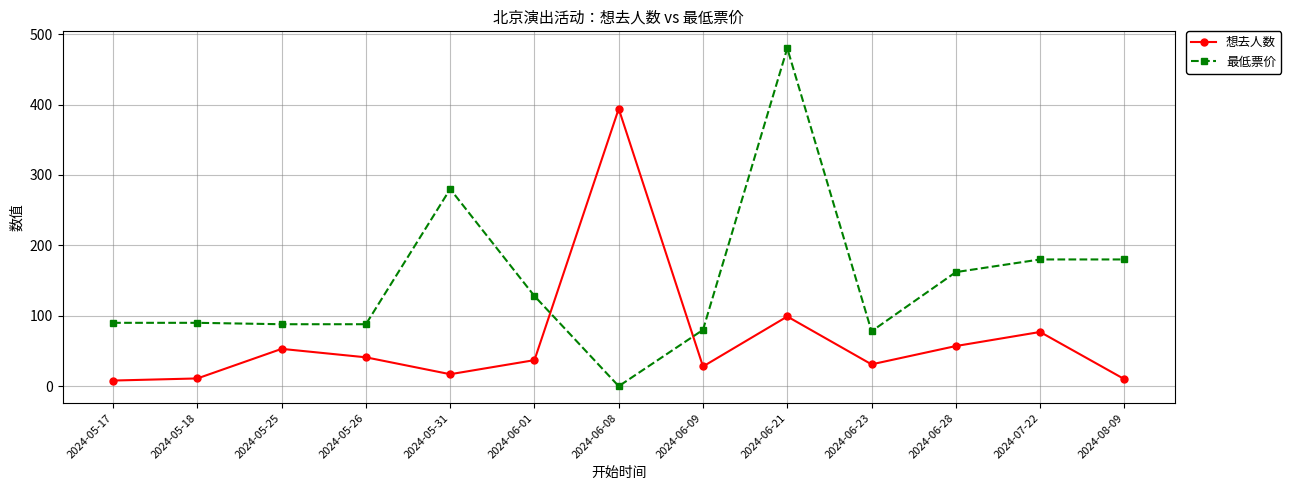

What is the value of the 最低票价 point at the 4th from the left?

88